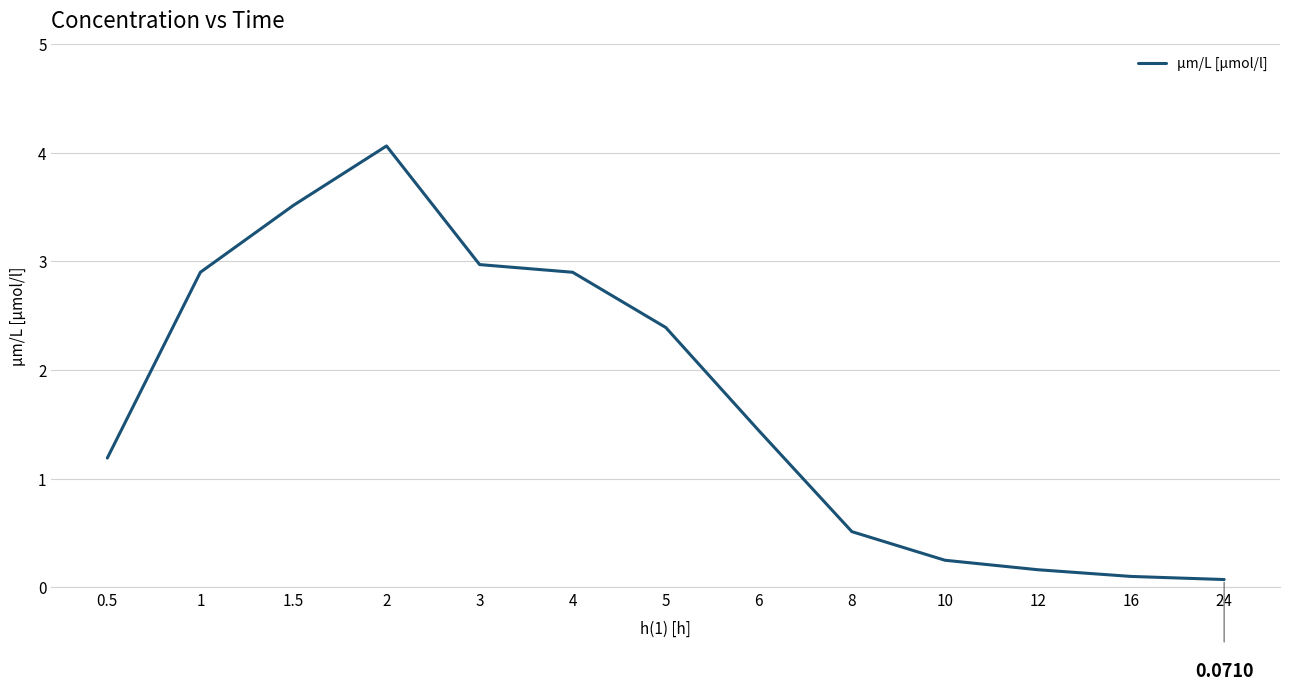

Reading right to left, extract all data points from this chart.

24=0.1	16=0.1	12=0.2	10=0.2	8=0.5	6=1.4	5=2.4	4=2.9	3=3.0	2=4.1	1.5=3.5	1=2.9	0.5=1.2